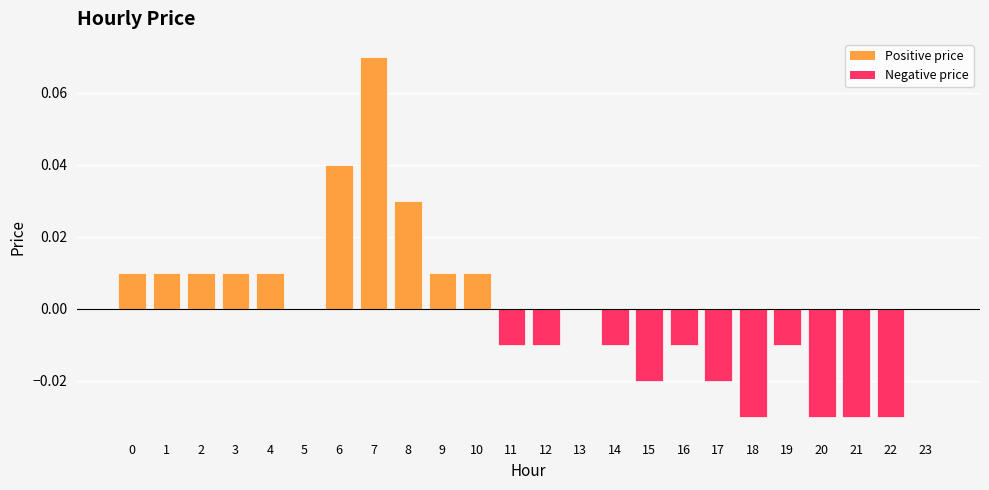

Which label corresponds to the largest value in the chart?

7